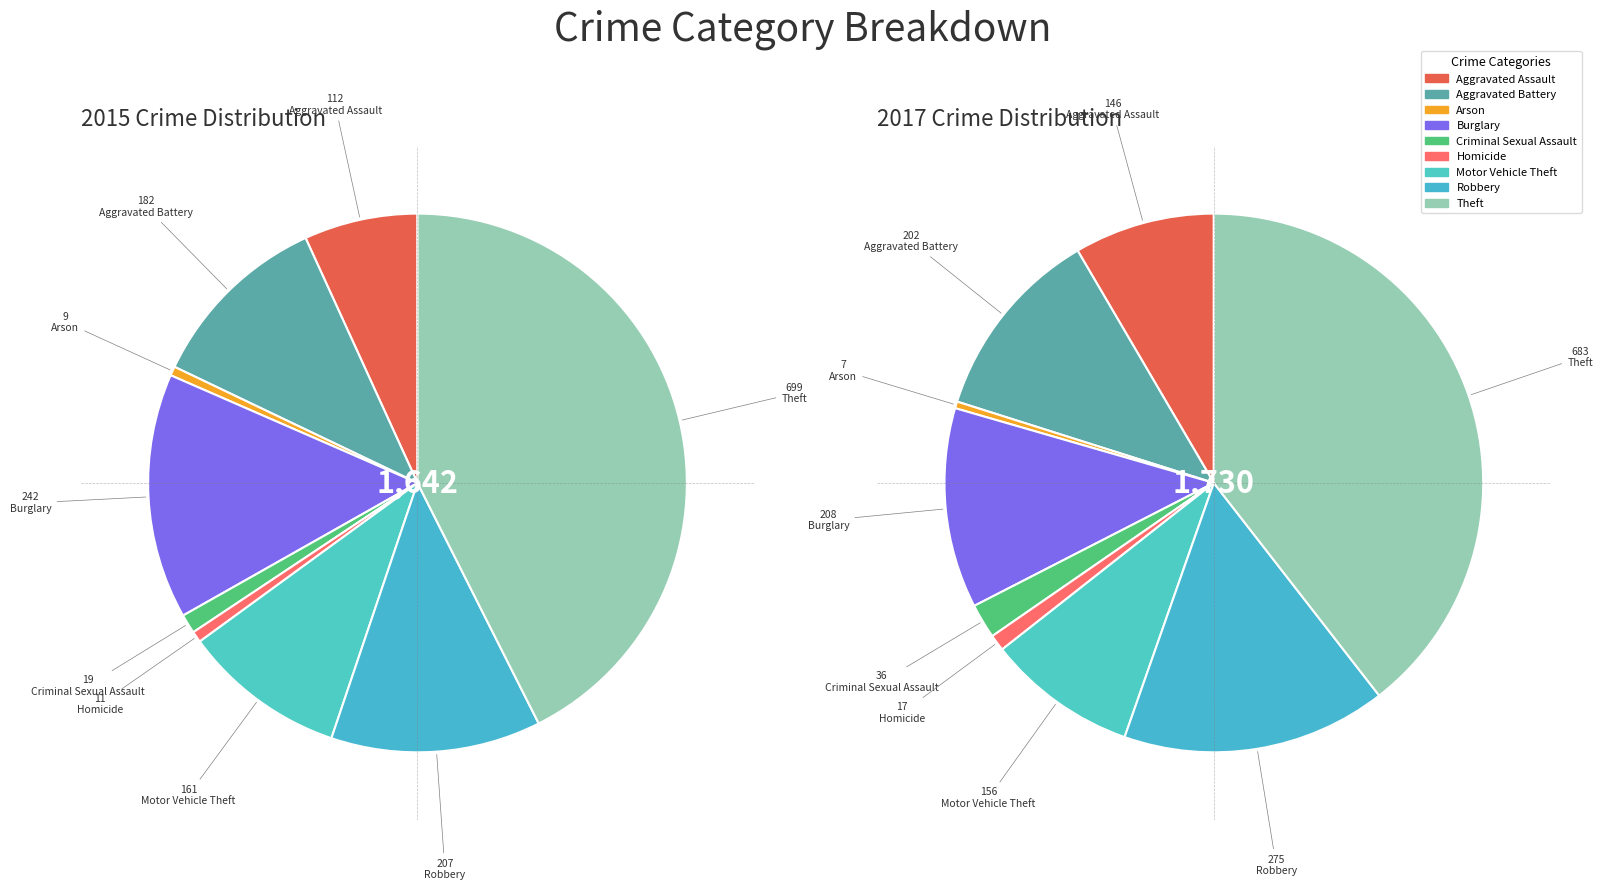

To the nearest percent, what is the difference between the 2 and values_2015 slice percentages?

8%